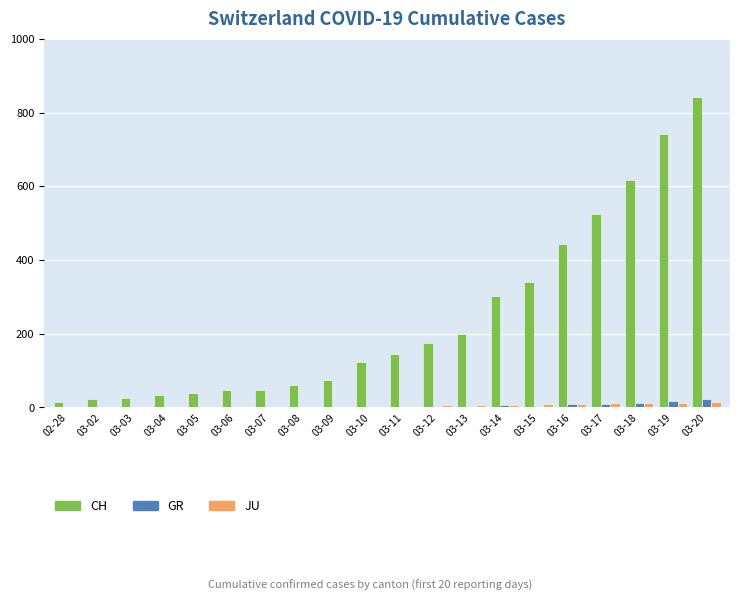

Between 03-15 and 03-18, which series saw the biggest shift?

CH